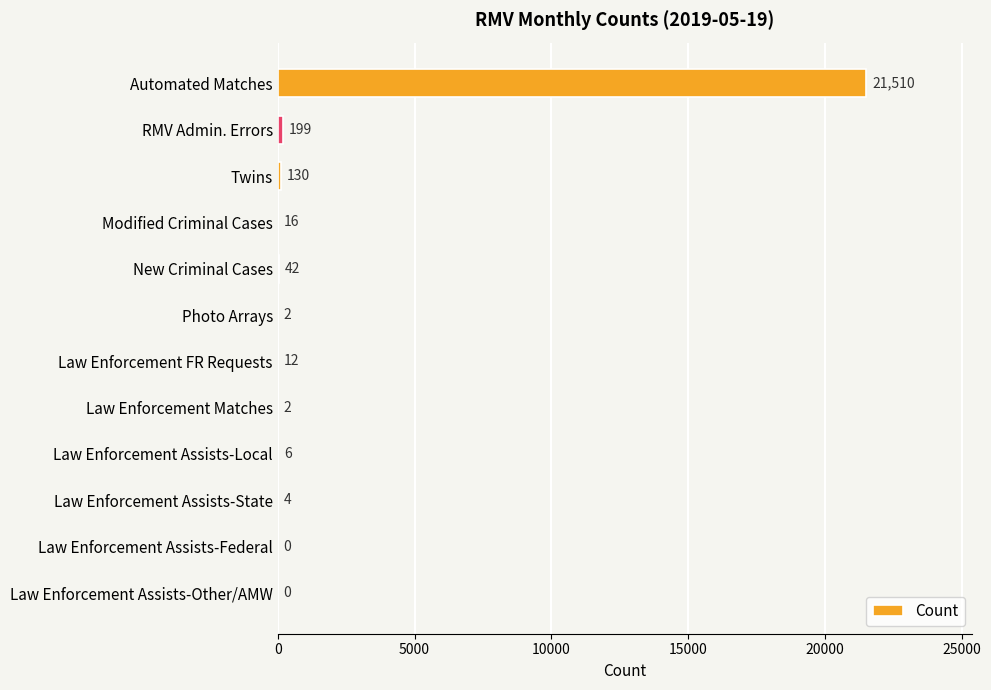

How many positive values are there?

10